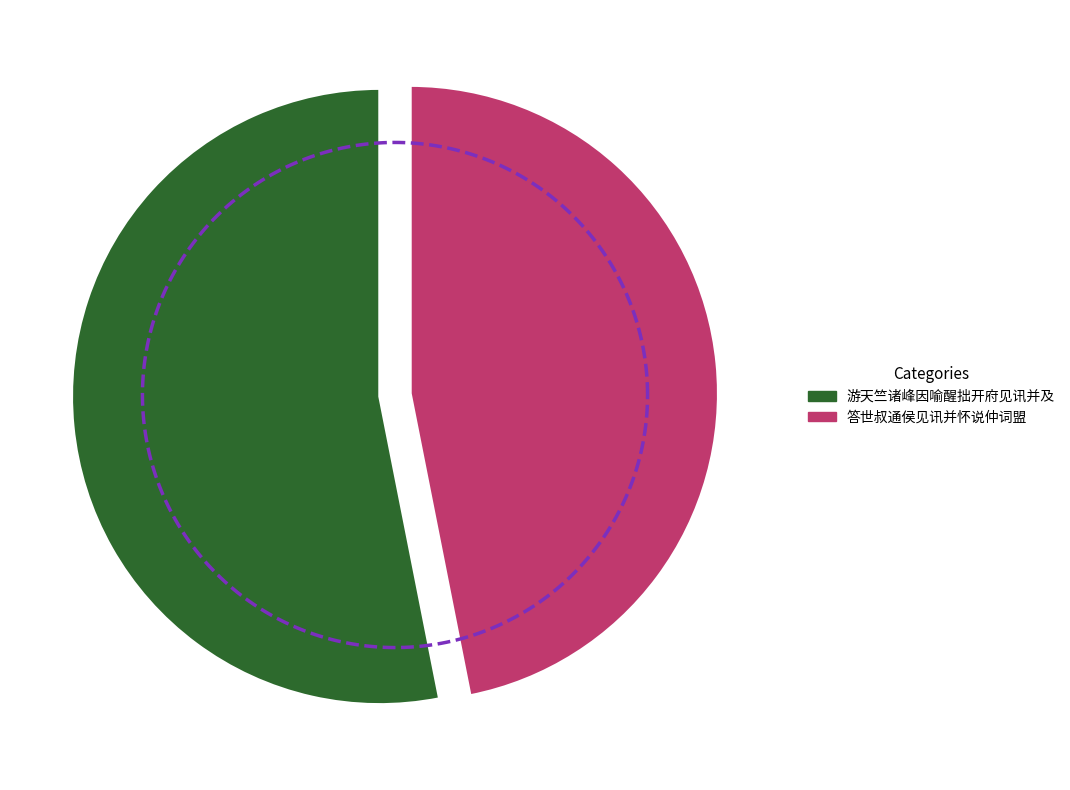

What is the largest slice in the pie chart?

游天竺诸峰因喻醒拙开府见讯并及